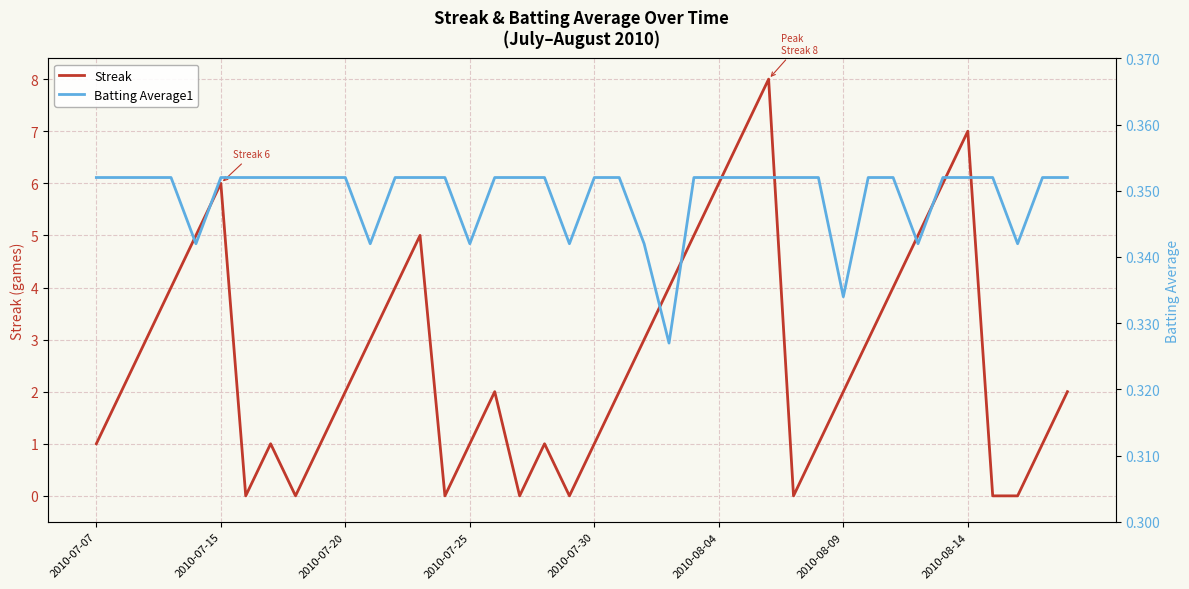

The value of Streak at 2010-07-20 is 2. True or false?

True